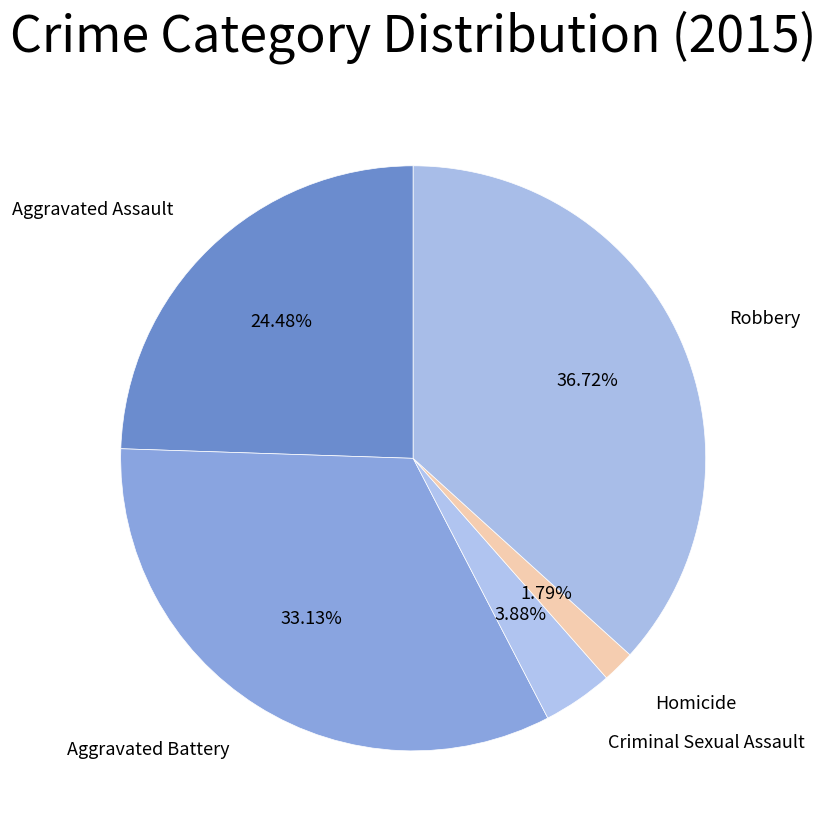

To the nearest percent, what is the difference between the largest and smallest slice percentages?

35%